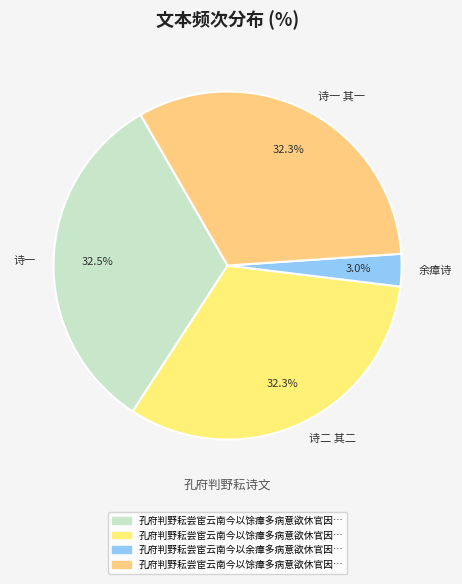

How much of the chart is everything except 诗一?

67.5%